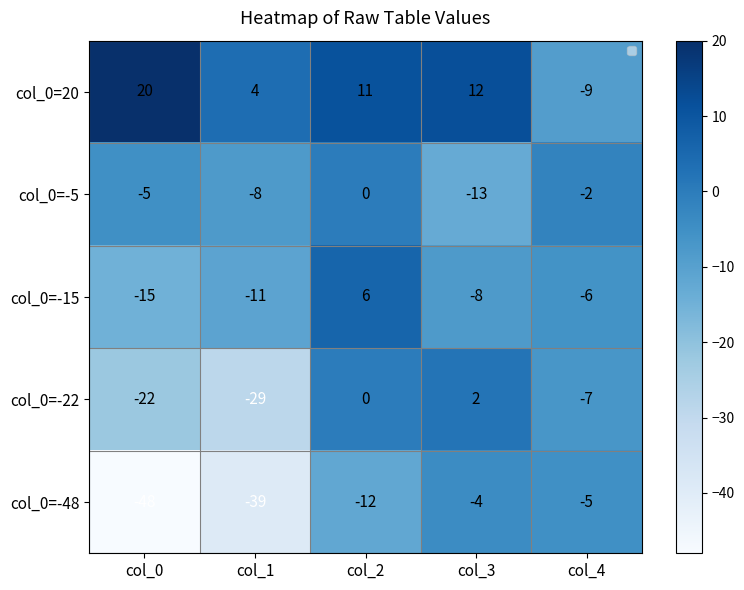

Which series has the largest range (max minus min)?

col_0=-48